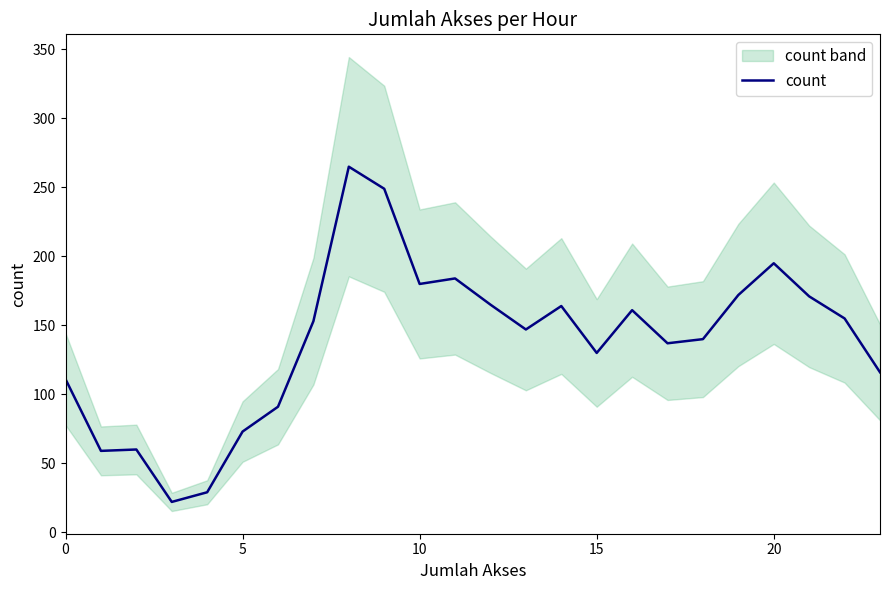

How many series are shown in this chart?

1